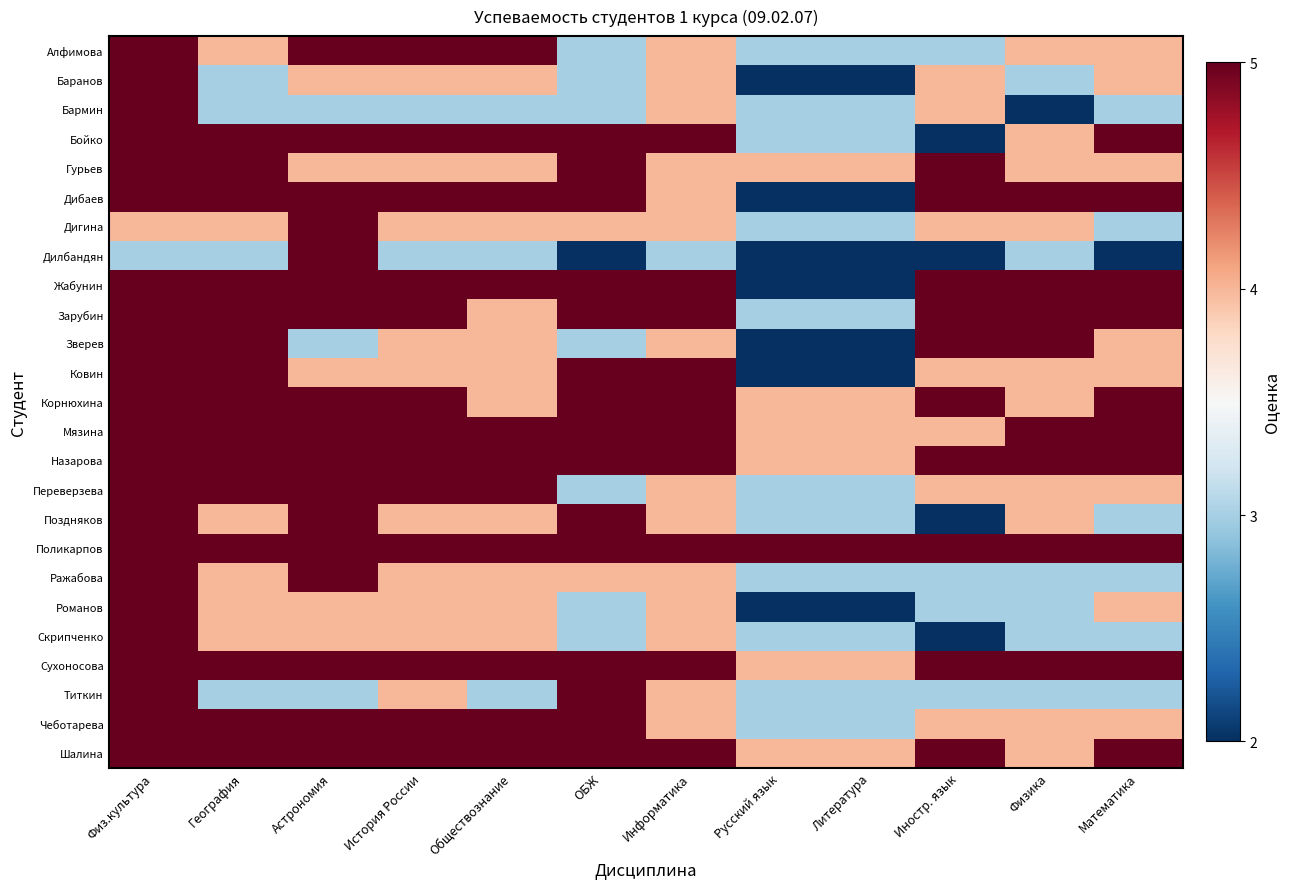

Reading left to right, list all the values displayed in this chart.

Алфимова: Физ.культура=5	География=4	Астрономия=5	История России=5	Обществознание=5	ОБЖ=3	Информатика=4	Русский язык=3	Литература=3	Иностр. язык=3	Физика=4	Математика=4
Баранов: Физ.культура=5	География=3	Астрономия=4	История России=4	Обществознание=4	ОБЖ=3	Информатика=4	Русский язык=2	Литература=2	Иностр. язык=4	Физика=3	Математика=4
Бармин: Физ.культура=5	География=3	Астрономия=3	История России=3	Обществознание=3	ОБЖ=3	Информатика=4	Русский язык=3	Литература=3	Иностр. язык=4	Физика=2	Математика=3
Бойко: Физ.культура=5	География=5	Астрономия=5	История России=5	Обществознание=5	ОБЖ=5	Информатика=5	Русский язык=3	Литература=3	Иностр. язык=2	Физика=4	Математика=5
Гурьев: Физ.культура=5	География=5	Астрономия=4	История России=4	Обществознание=4	ОБЖ=5	Информатика=4	Русский язык=4	Литература=4	Иностр. язык=5	Физика=4	Математика=4
Дибаев: Физ.культура=5	География=5	Астрономия=5	История России=5	Обществознание=5	ОБЖ=5	Информатика=4	Русский язык=2	Литература=2	Иностр. язык=5	Физика=5	Математика=5
Дигина: Физ.культура=4	География=4	Астрономия=5	История России=4	Обществознание=4	ОБЖ=4	Информатика=4	Русский язык=3	Литература=3	Иностр. язык=4	Физика=4	Математика=3
Дилбандян: Физ.культура=3	География=3	Астрономия=5	История России=3	Обществознание=3	ОБЖ=2	Информатика=3	Русский язык=2	Литература=2	Иностр. язык=2	Физика=3	Математика=2
Жабунин: Физ.культура=5	География=5	Астрономия=5	История России=5	Обществознание=5	ОБЖ=5	Информатика=5	Русский язык=2	Литература=2	Иностр. язык=5	Физика=5	Математика=5
Зарубин: Физ.культура=5	География=5	Астрономия=5	История России=5	Обществознание=4	ОБЖ=5	Информатика=5	Русский язык=3	Литература=3	Иностр. язык=5	Физика=5	Математика=5
Зверев: Физ.культура=5	География=5	Астрономия=3	История России=4	Обществознание=4	ОБЖ=3	Информатика=4	Русский язык=2	Литература=2	Иностр. язык=5	Физика=5	Математика=4
Ковин: Физ.культура=5	География=5	Астрономия=4	История России=4	Обществознание=4	ОБЖ=5	Информатика=5	Русский язык=2	Литература=2	Иностр. язык=4	Физика=4	Математика=4
Корнюхина: Физ.культура=5	География=5	Астрономия=5	История России=5	Обществознание=4	ОБЖ=5	Информатика=5	Русский язык=4	Литература=4	Иностр. язык=5	Физика=4	Математика=5
Мязина: Физ.культура=5	География=5	Астрономия=5	История России=5	Обществознание=5	ОБЖ=5	Информатика=5	Русский язык=4	Литература=4	Иностр. язык=4	Физика=5	Математика=5
Назарова: Физ.культура=5	География=5	Астрономия=5	История России=5	Обществознание=5	ОБЖ=5	Информатика=5	Русский язык=4	Литература=4	Иностр. язык=5	Физика=5	Математика=5
Переверзева: Физ.культура=5	География=5	Астрономия=5	История России=5	Обществознание=5	ОБЖ=3	Информатика=4	Русский язык=3	Литература=3	Иностр. язык=4	Физика=4	Математика=4
Поздняков: Физ.культура=5	География=4	Астрономия=5	История России=4	Обществознание=4	ОБЖ=5	Информатика=4	Русский язык=3	Литература=3	Иностр. язык=2	Физика=4	Математика=3
Поликарпов: Физ.культура=5	География=5	Астрономия=5	История России=5	Обществознание=5	ОБЖ=5	Информатика=5	Русский язык=5	Литература=5	Иностр. язык=5	Физика=5	Математика=5
Ражабова: Физ.культура=5	География=4	Астрономия=5	История России=4	Обществознание=4	ОБЖ=4	Информатика=4	Русский язык=3	Литература=3	Иностр. язык=3	Физика=3	Математика=3
Романов: Физ.культура=5	География=4	Астрономия=4	История России=4	Обществознание=4	ОБЖ=3	Информатика=4	Русский язык=2	Литература=2	Иностр. язык=3	Физика=3	Математика=4
Скрипченко: Физ.культура=5	География=4	Астрономия=4	История России=4	Обществознание=4	ОБЖ=3	Информатика=4	Русский язык=3	Литература=3	Иностр. язык=2	Физика=3	Математика=3
Сухоносова: Физ.культура=5	География=5	Астрономия=5	История России=5	Обществознание=5	ОБЖ=5	Информатика=5	Русский язык=4	Литература=4	Иностр. язык=5	Физика=5	Математика=5
Титкин: Физ.культура=5	География=3	Астрономия=3	История России=4	Обществознание=3	ОБЖ=5	Информатика=4	Русский язык=3	Литература=3	Иностр. язык=3	Физика=3	Математика=3
Чеботарева: Физ.культура=5	География=5	Астрономия=5	История России=5	Обществознание=5	ОБЖ=5	Информатика=4	Русский язык=3	Литература=3	Иностр. язык=4	Физика=4	Математика=4
Шалина: Физ.культура=5	География=5	Астрономия=5	История России=5	Обществознание=5	ОБЖ=5	Информатика=5	Русский язык=4	Литература=4	Иностр. язык=5	Физика=4	Математика=5